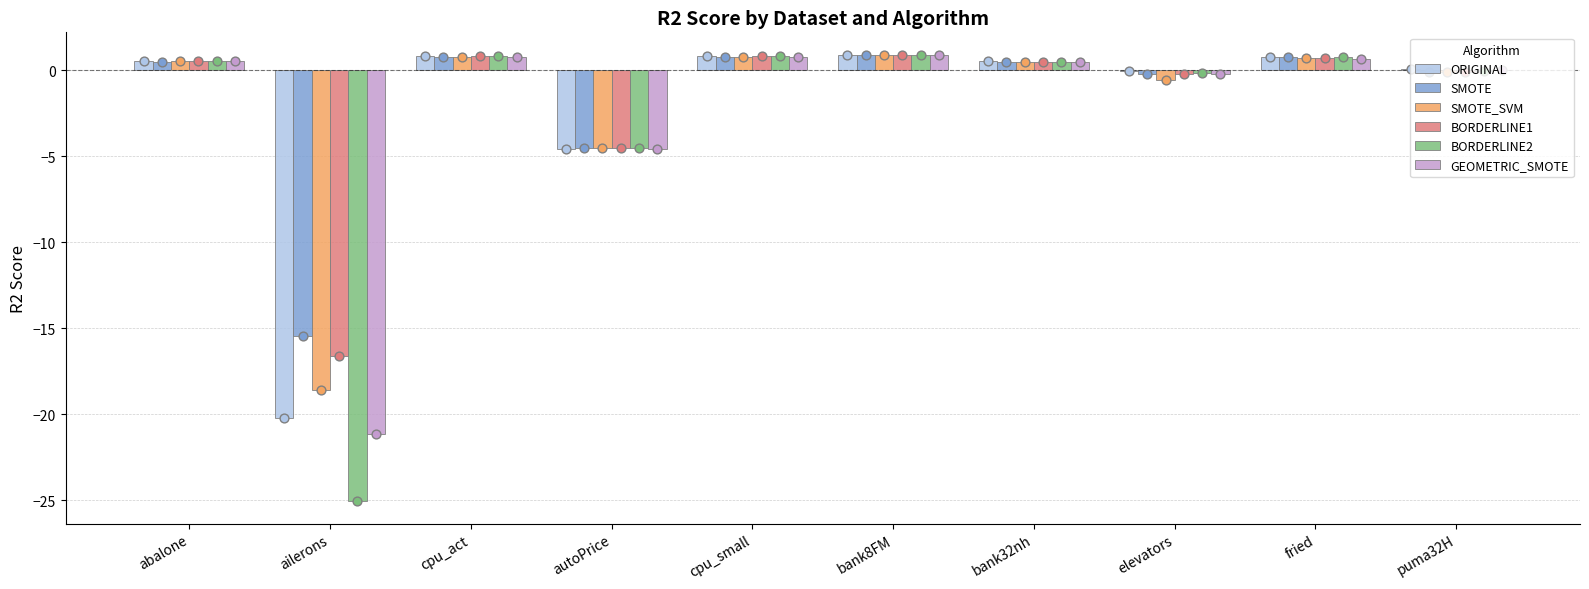

At how many categories does at least one series exceed -16?

10